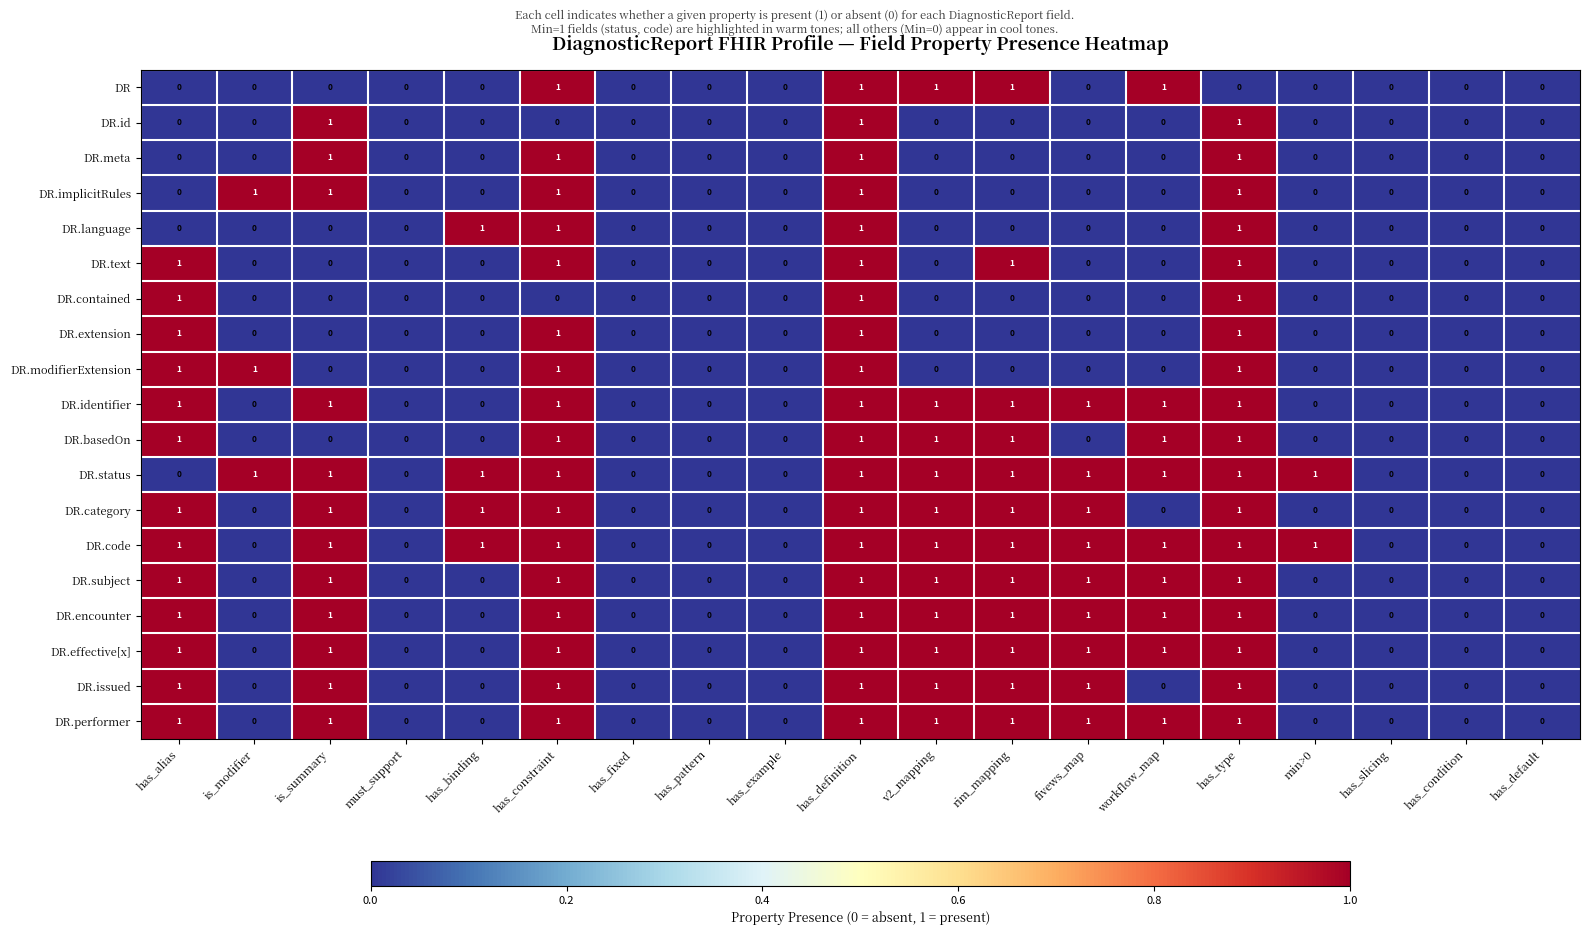

What is the sum of all DR.extension values?

4